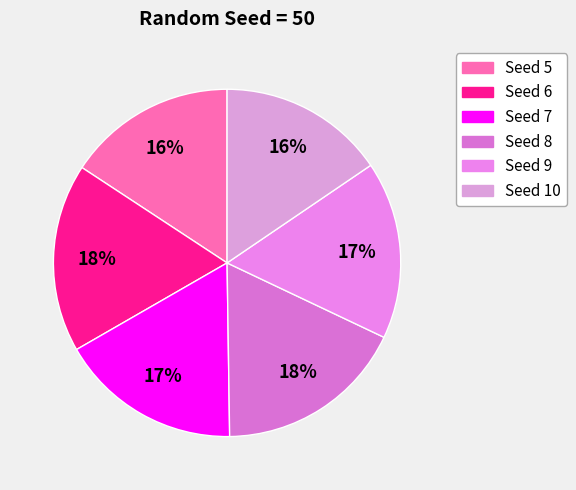

To the nearest percent, what percentage of the pie is Seed 10?

16%